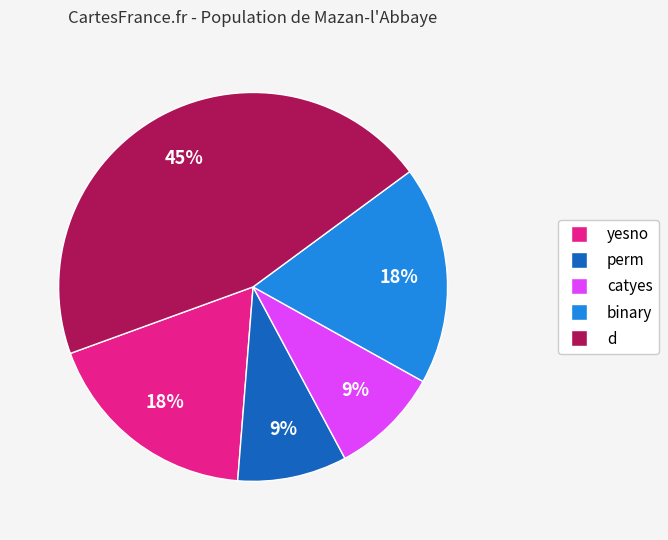

What is the largest slice in the pie chart?

d